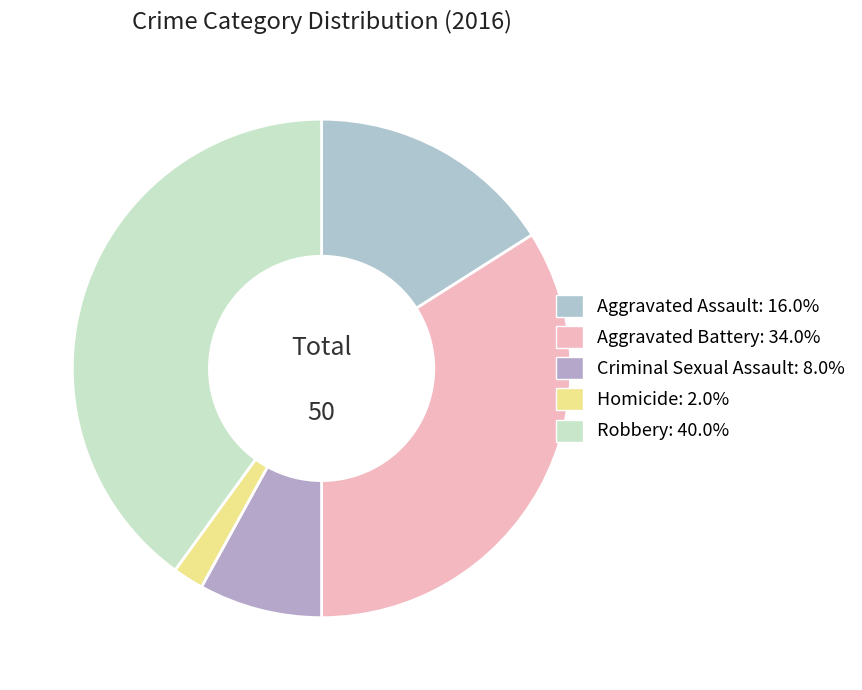

Count the number of slices in the pie.

5